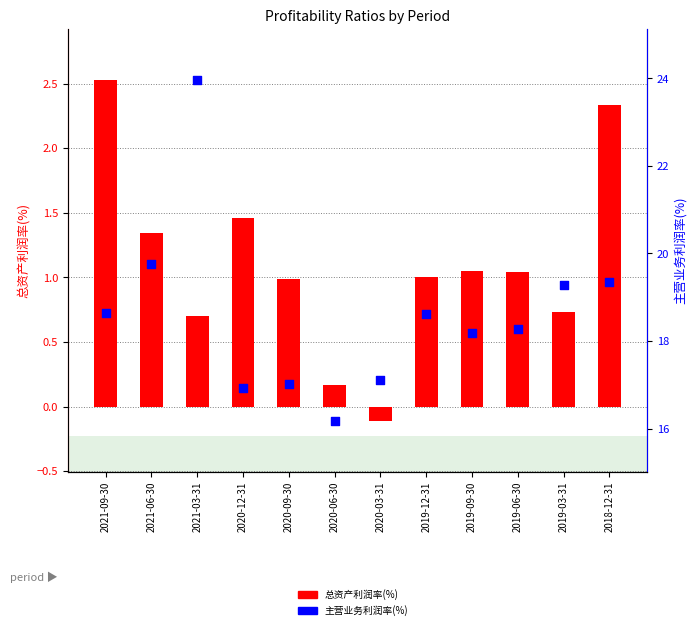

Which series has the largest total across all categories?

主营业务利润率(%)